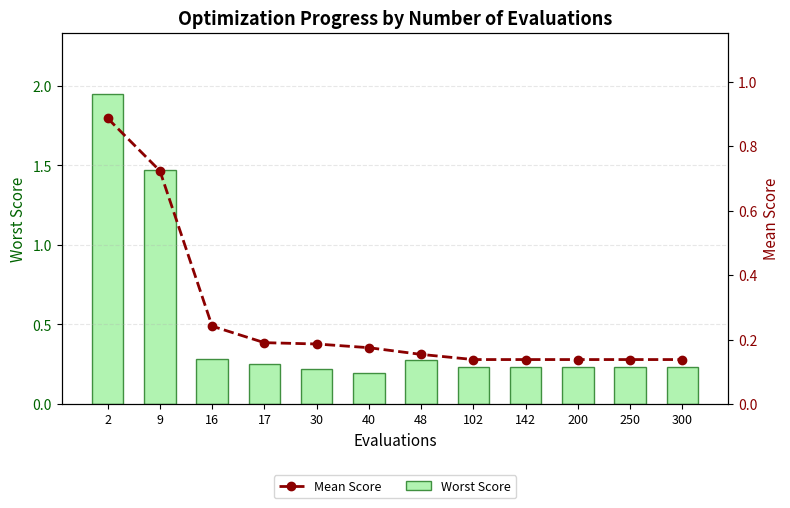

What is the maximum value shown in the chart?

1.9